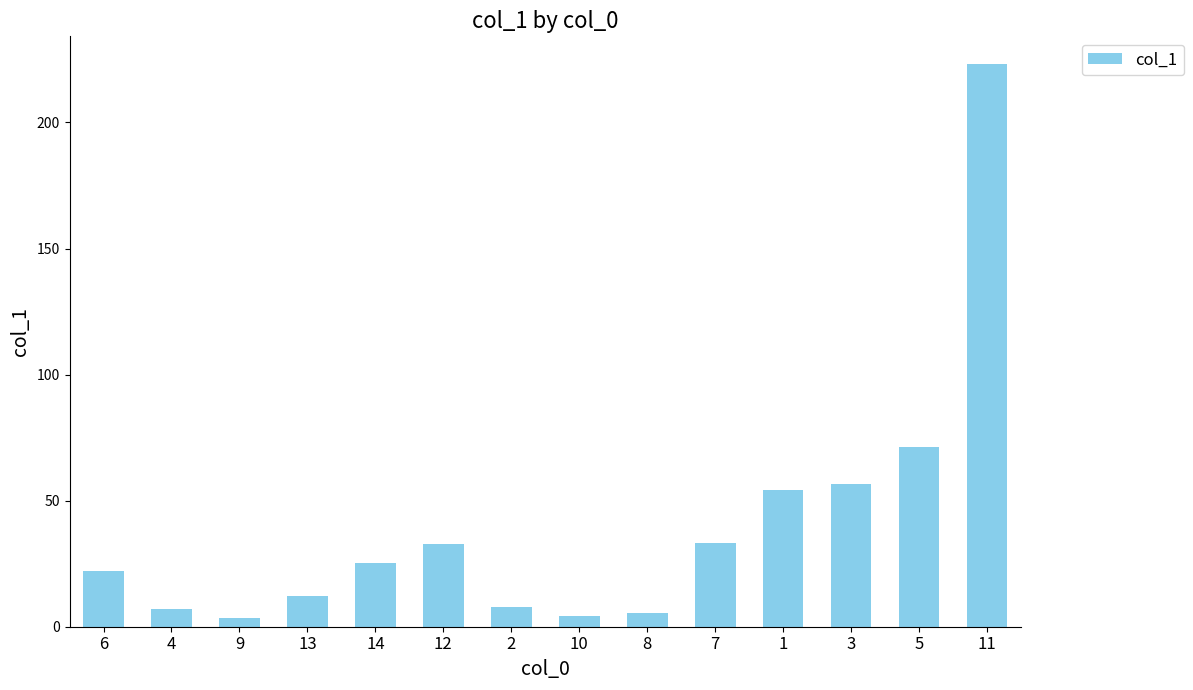

Where is the data nearest to the value 113?

5